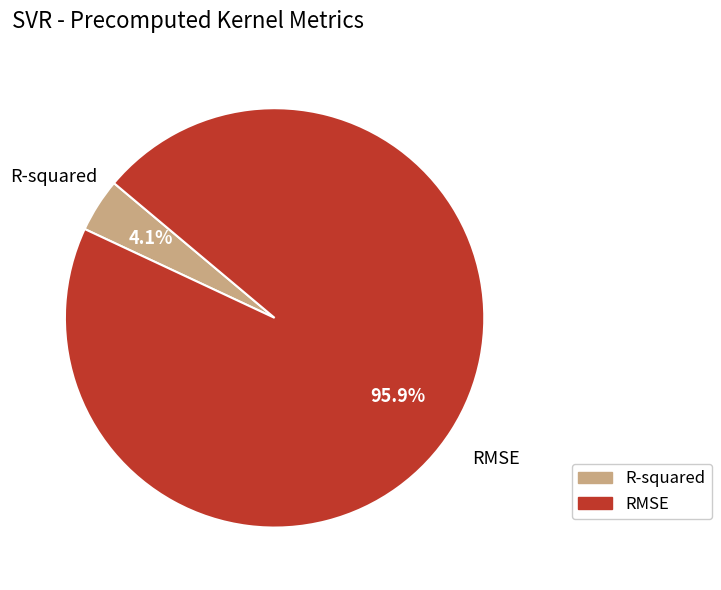

Is there any slice that represents more than half of the pie?

Yes